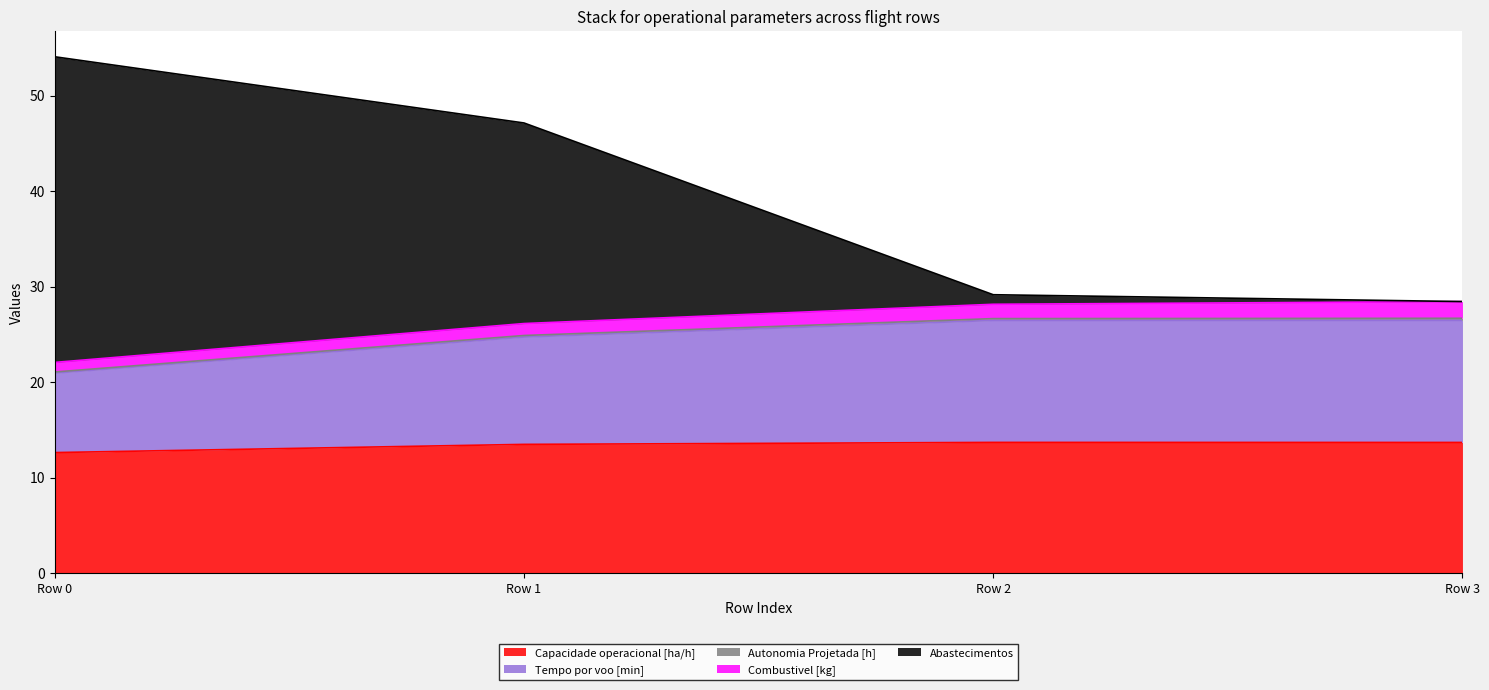

What is the minimum value for Capacidade operacional [ha/h]?

12.6